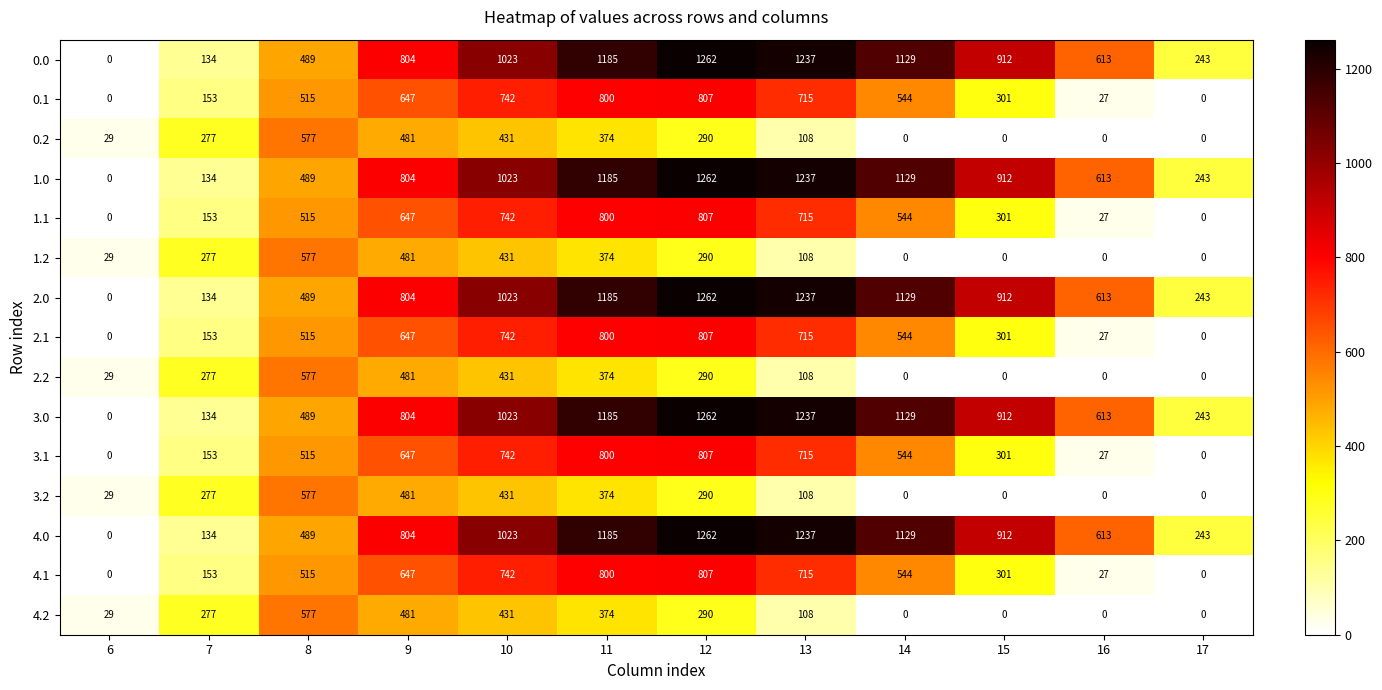

How many values in the 4.2 series are below 277?

6